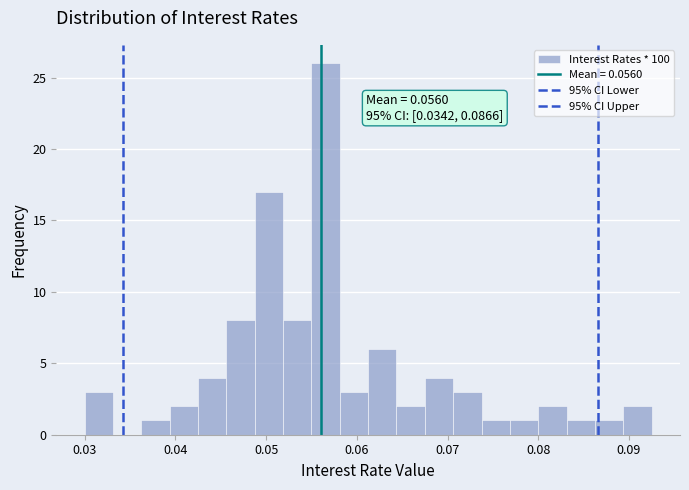

Read against the x-axis, roughly where is the centre of the tallest bar?

0.057